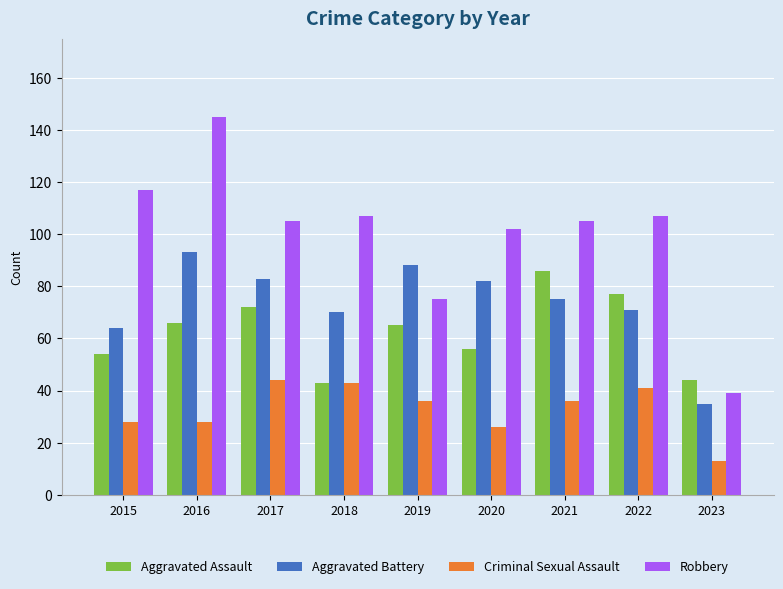

True or false: Aggravated Assault has a value of 43 at 2018.

True